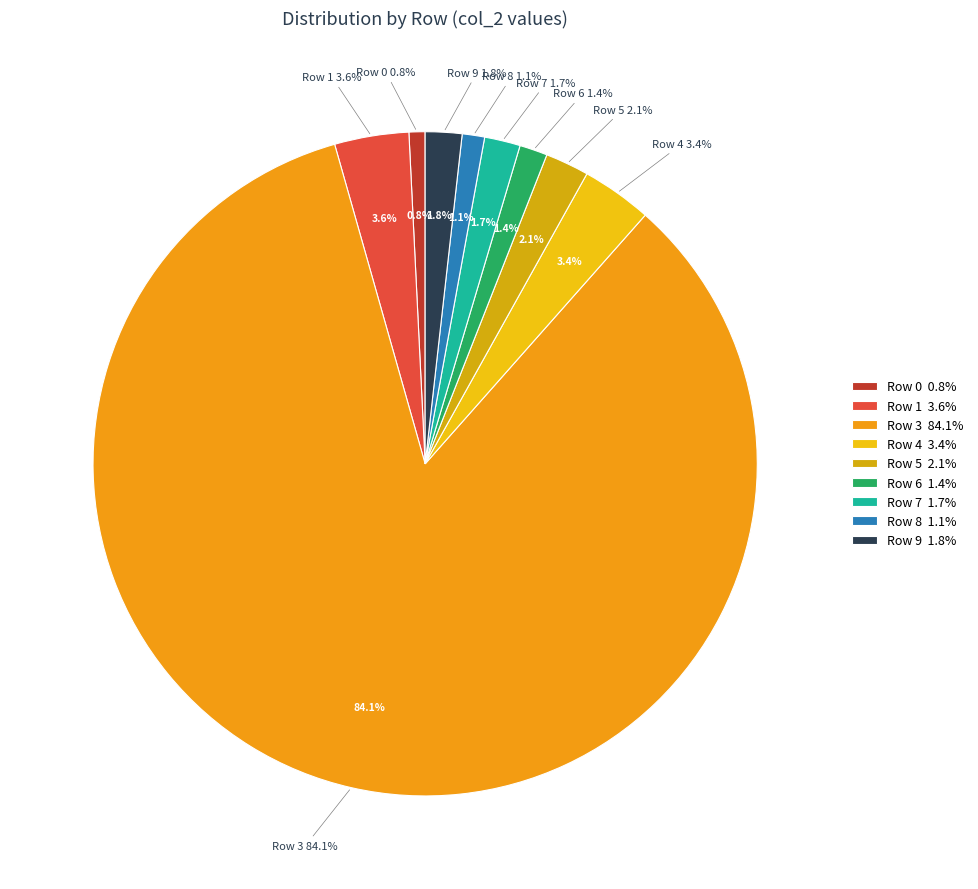

To the nearest percent, what percentage of the pie is Row 5?

2%